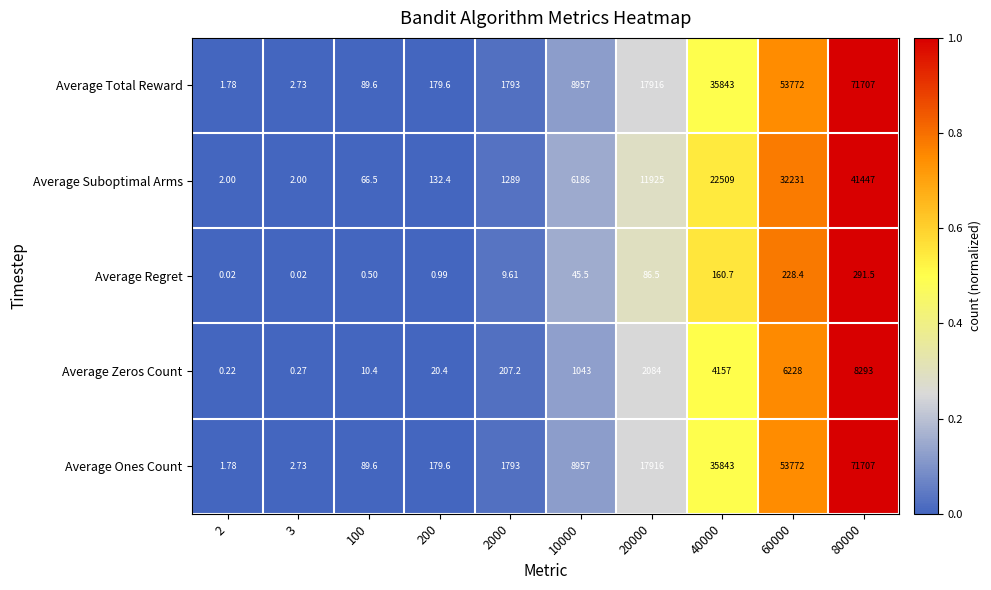

Is the value of Average Total Reward at 2 greater than the value of Average Suboptimal Arms at 3?

No